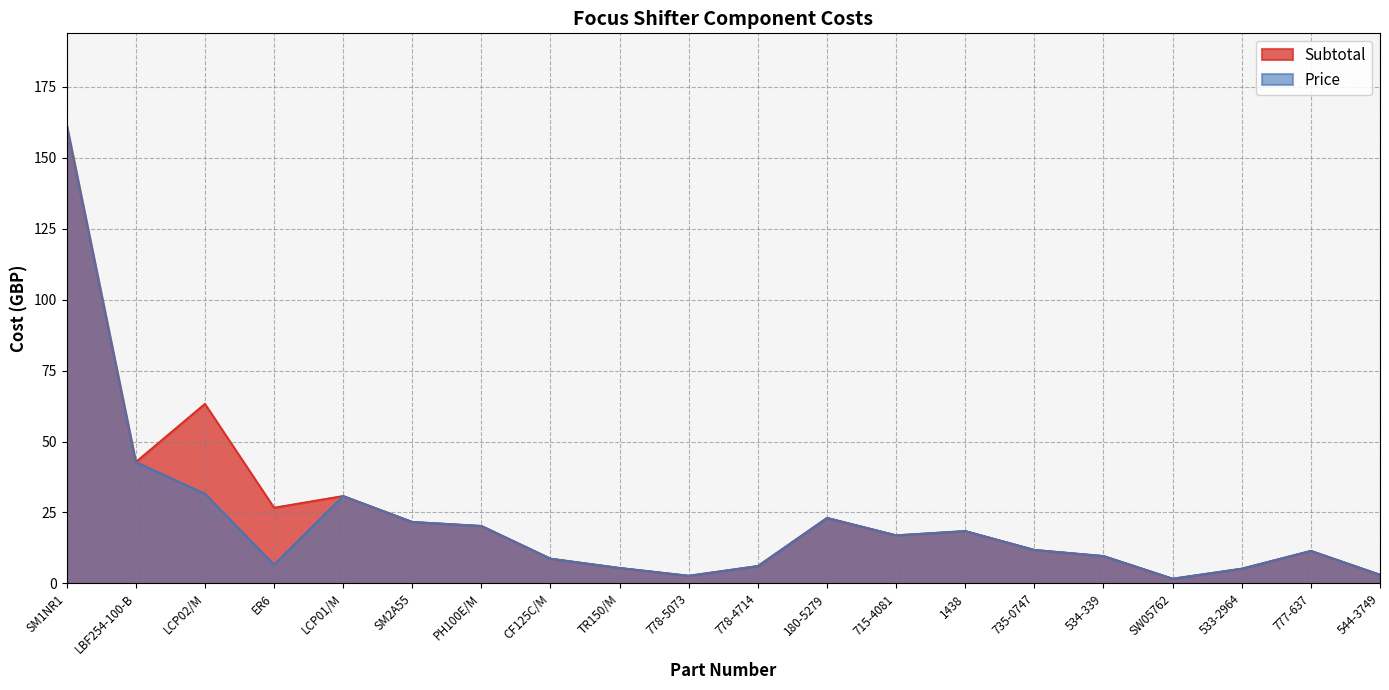

True or false: Subtotal and Price cross at least once.

False